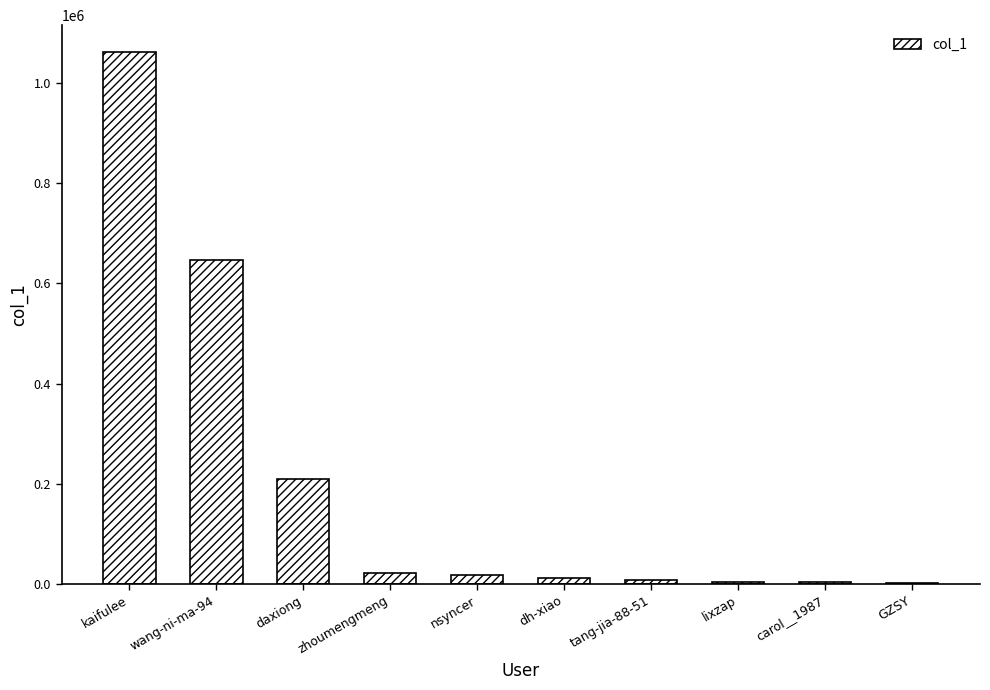

Are the bars horizontal?

No